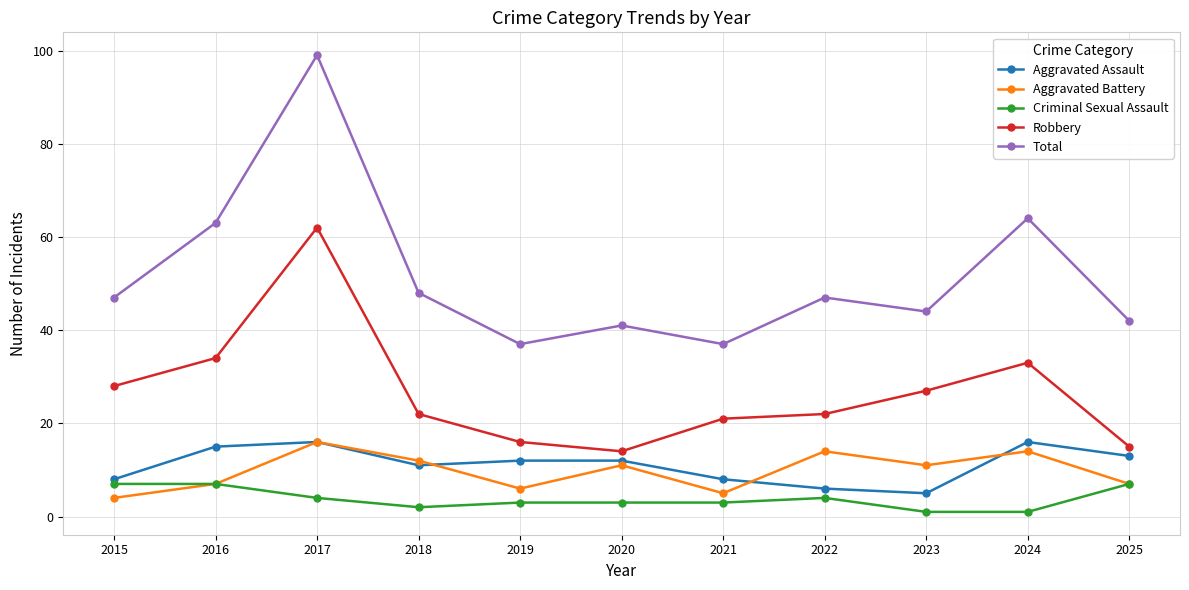

At how many categories does at least one series exceed 72?

1